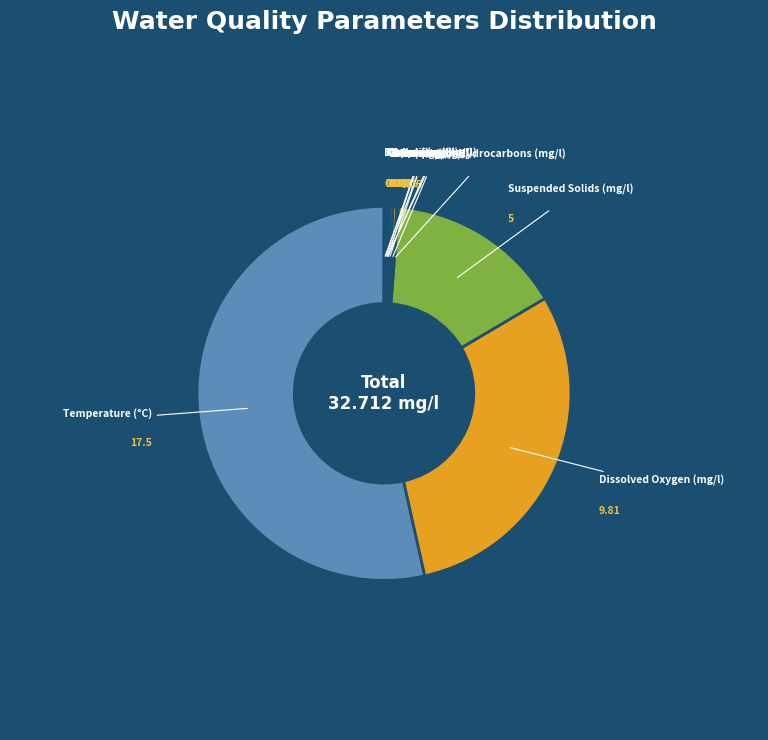

What is the majority slice?

Temperature (°C)